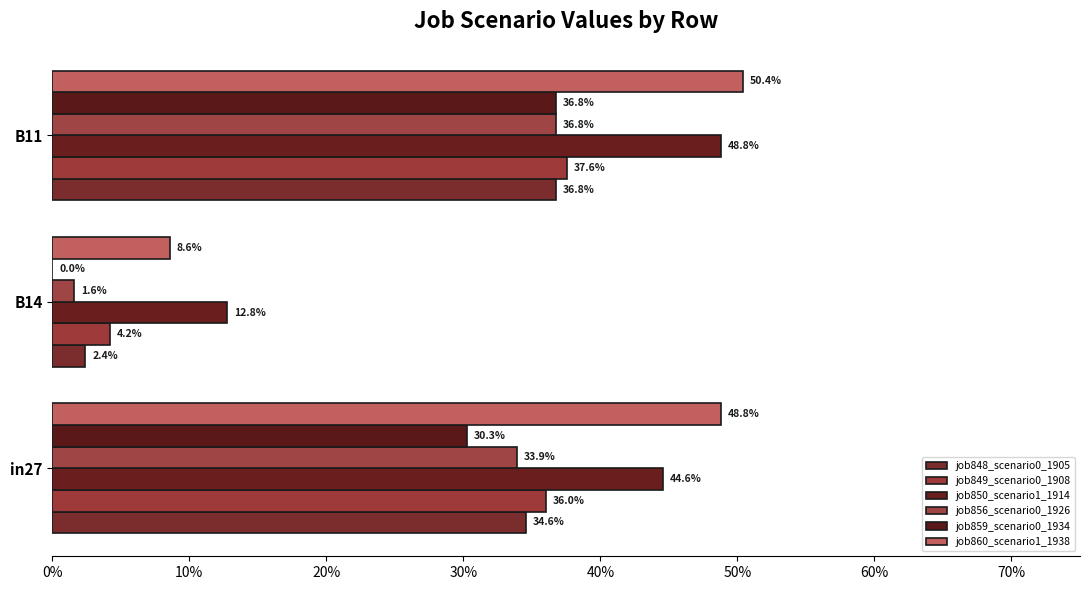

Reading left to right, extract all data points from this chart.

job848_scenario0_1905: 0.3	0.0	0.4
job849_scenario0_1908: 0.4	0.0	0.4
job850_scenario1_1914: 0.4	0.1	0.5
job856_scenario0_1926: 0.3	0.0	0.4
job859_scenario0_1934: 0.3	0.0	0.4
job860_scenario1_1938: 0.5	0.1	0.5